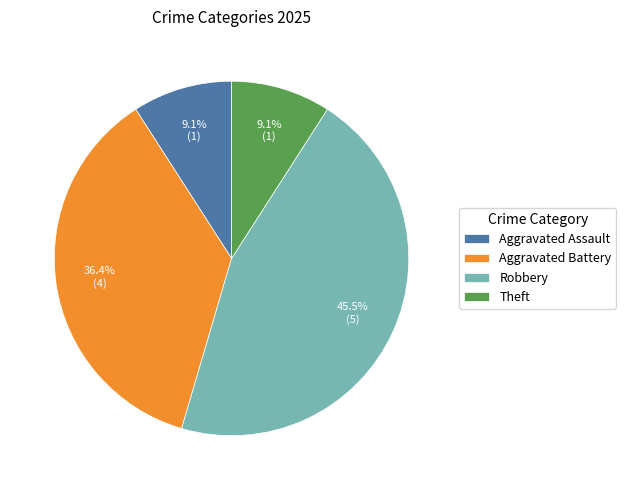

To the nearest percent, what percentage of the pie is Aggravated Battery?

36%